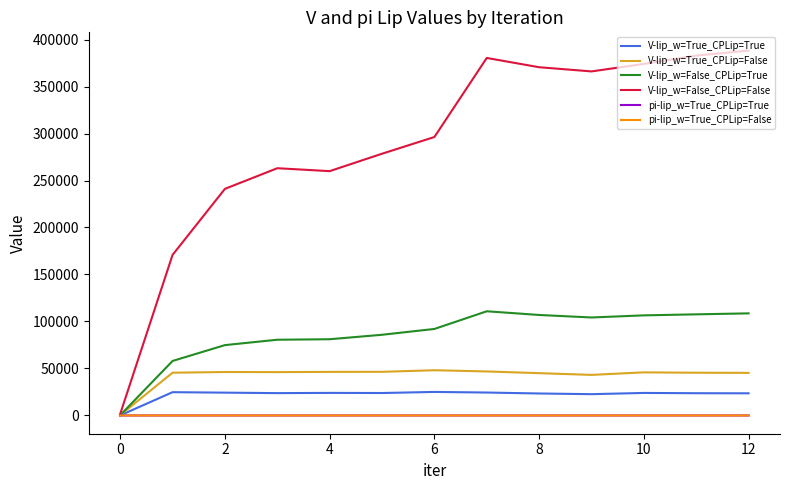

What is the maximum value shown in the chart?

388227.8